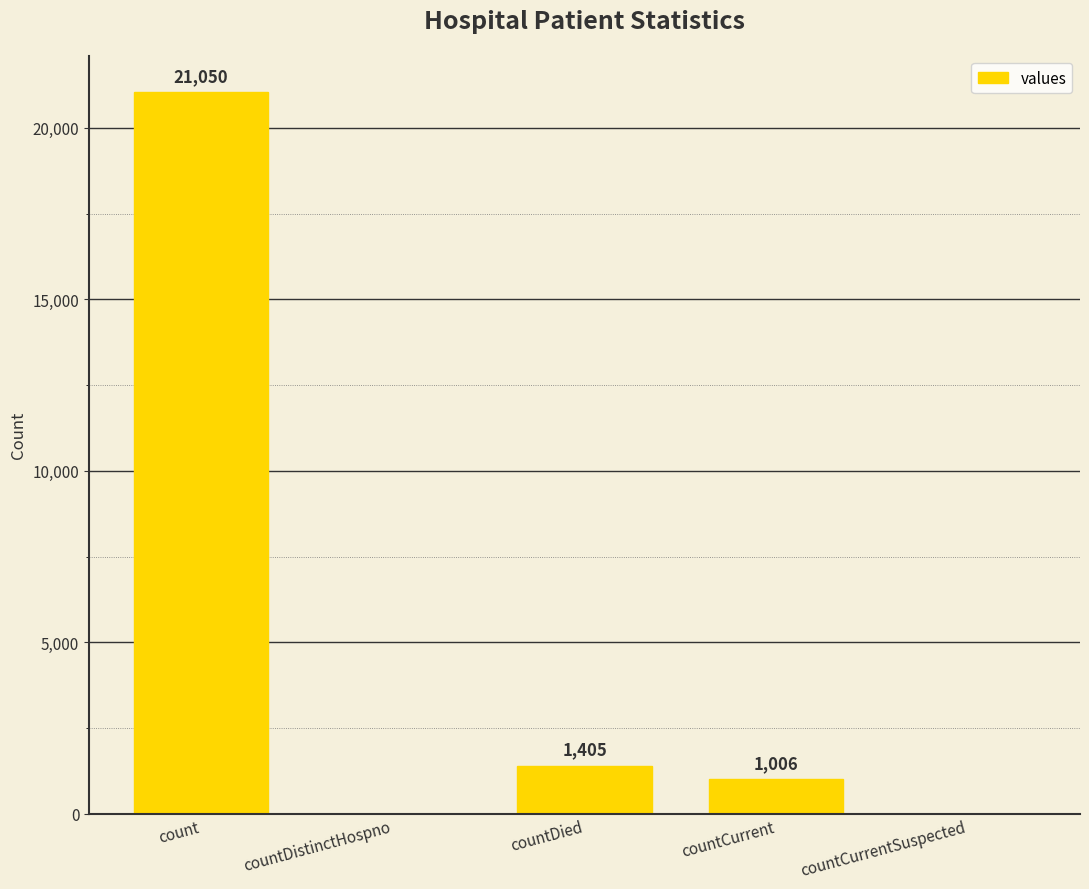

What is the maximum value shown in the chart?

21050